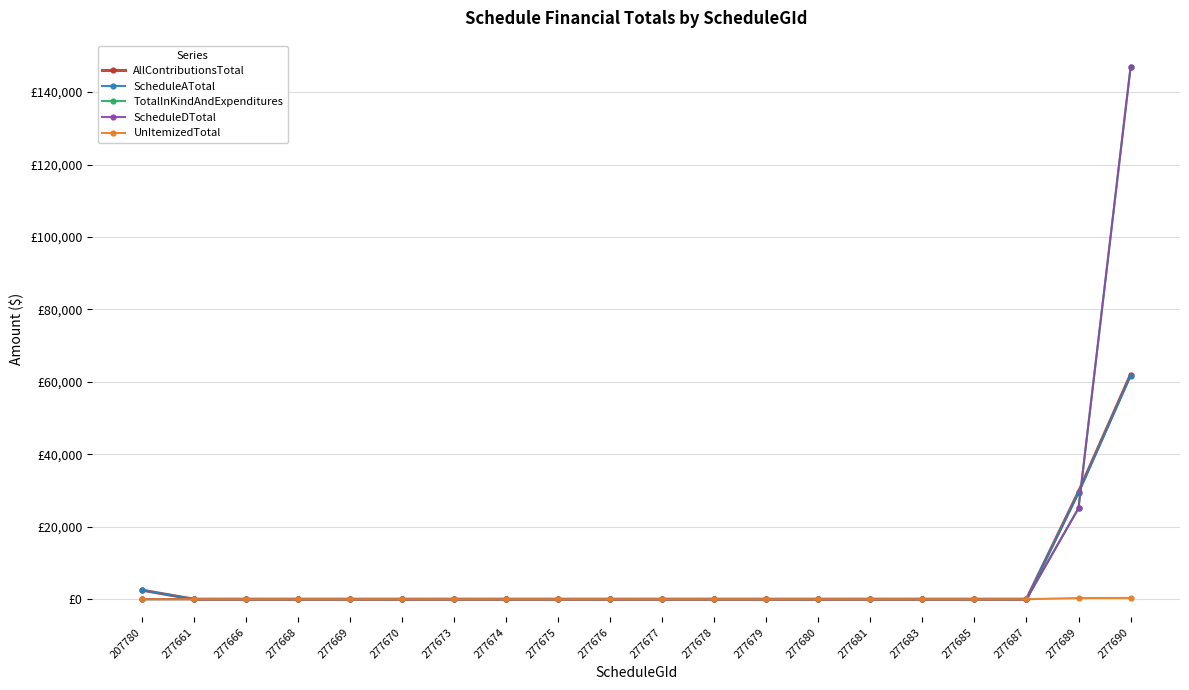

Does the chart have visible grid lines?

Yes